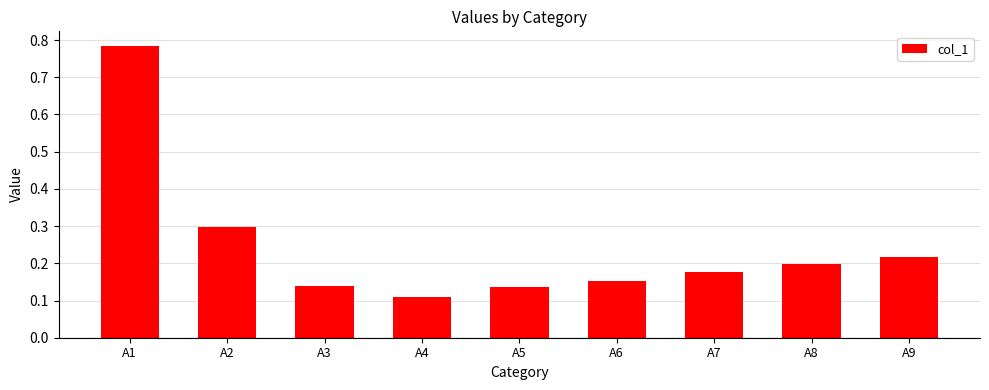

At which category does the chart reach its peak across all series?

A1